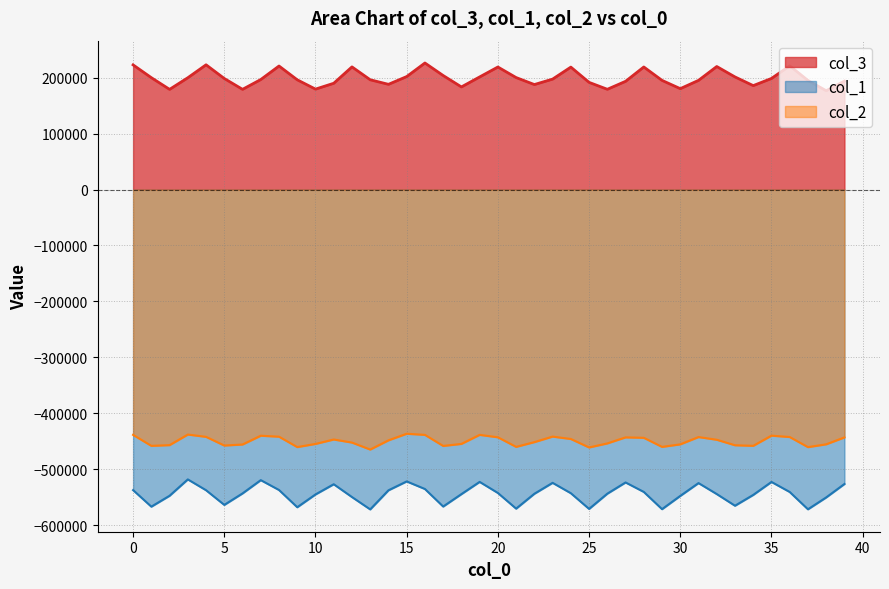

What is the smallest value displayed?

-571848